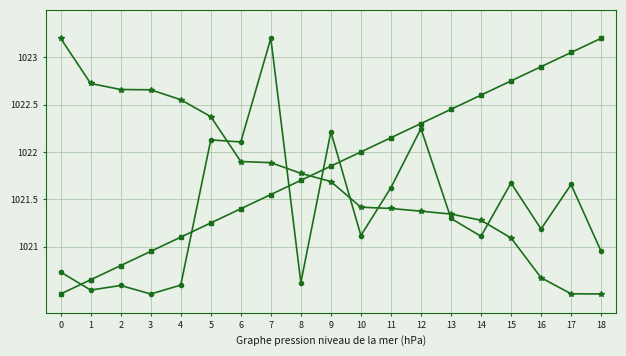

What is the greatest value displayed?

1023.2